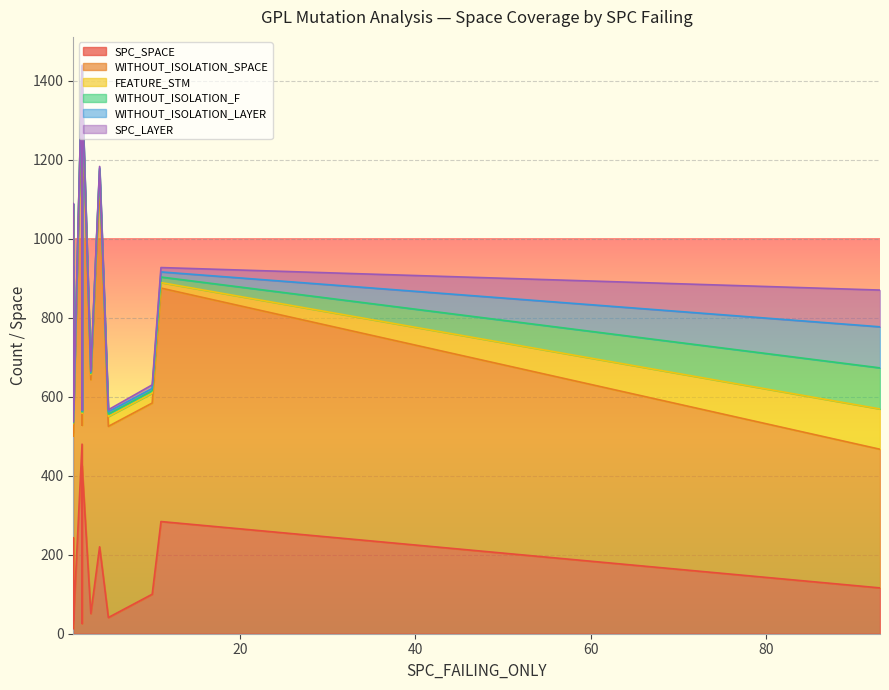

Where is the first local minimum for WITHOUT_ISOLATION_F?

1